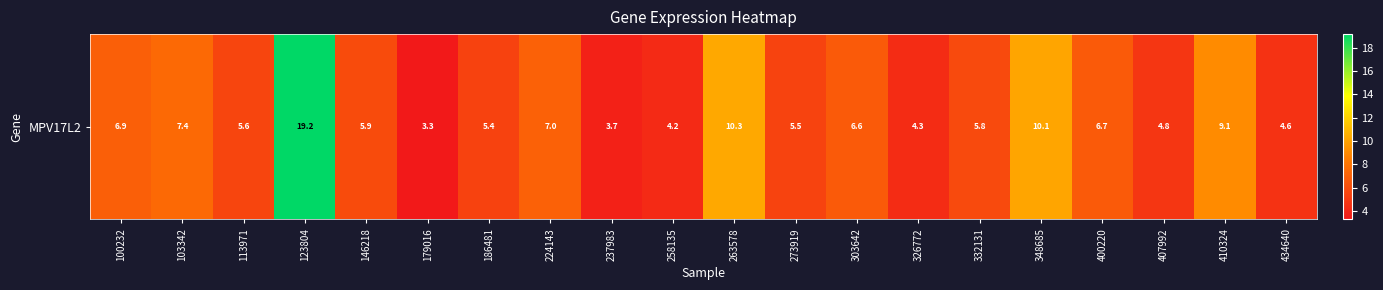

List the labels in order of value, largest first.

123804, 263578, 348685, 410324, 103342, 224143, 100232, 400220, 303642, 146218, 332131, 113971, 273919, 186481, 407992, 434640, 326772, 258135, 237983, 179016